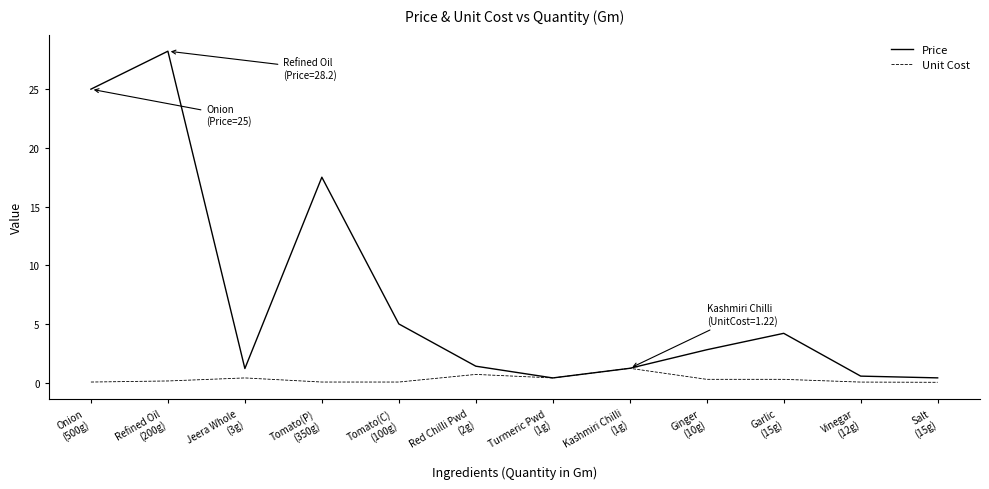

At how many categories does at least one series exceed 14?

3